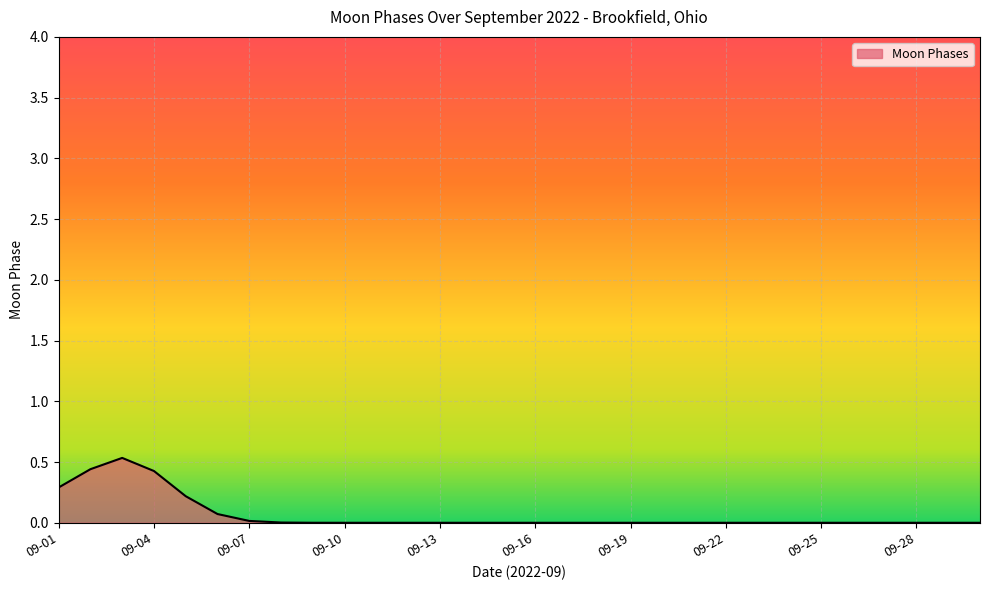

What is the greatest value displayed?

0.5